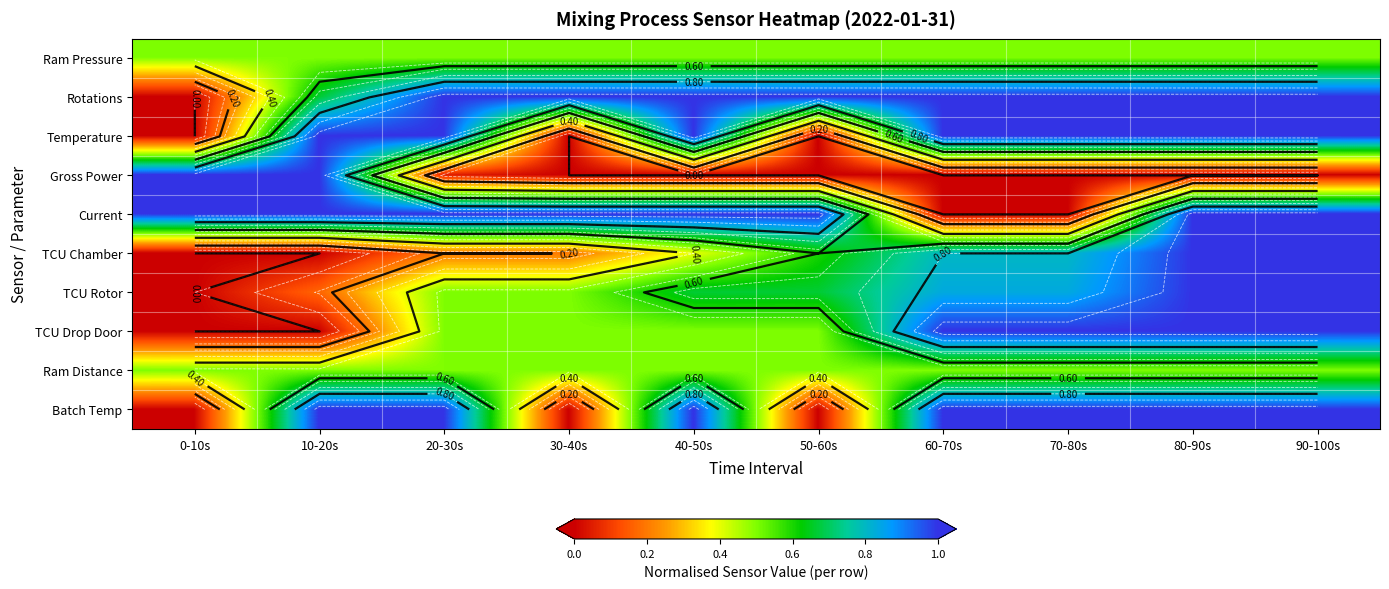

Rank the series at 80-90s from highest to lowest value.

Rotations, Temperature, Current, TCU Chamber, TCU Rotor, TCU Drop Door, Batch Temp, Ram Pressure, Ram Distance, Gross Power